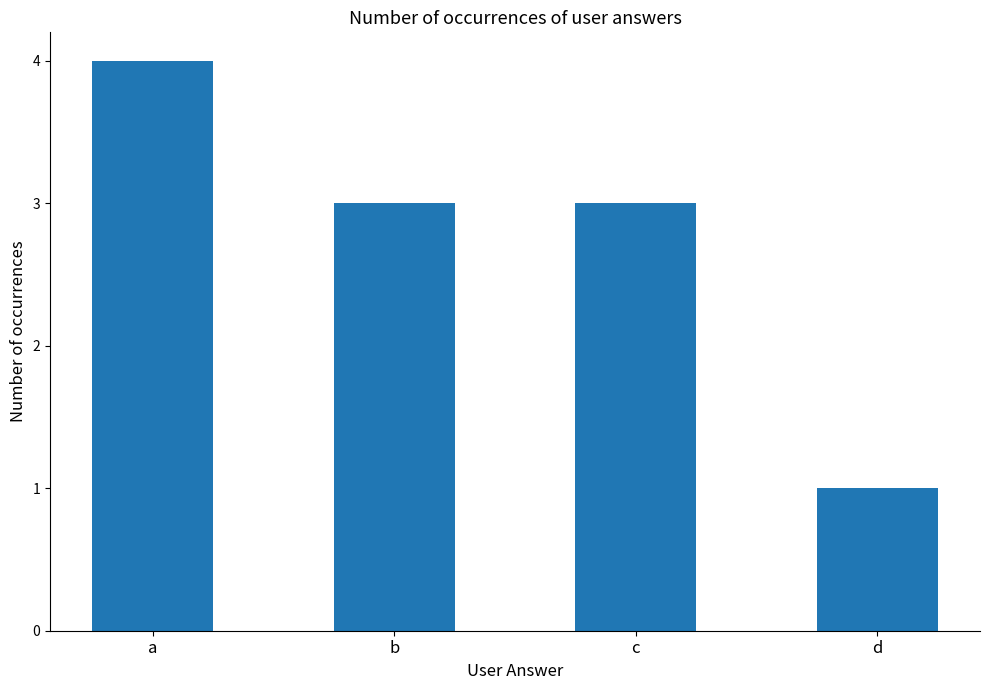

What is the smallest value displayed?

1